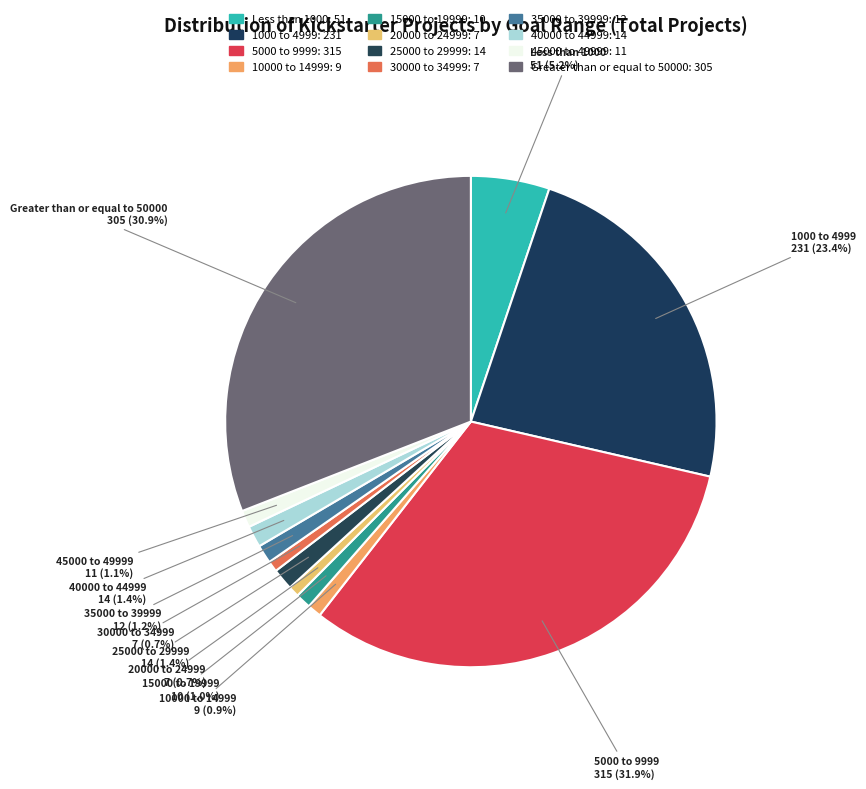

The 40000 to 44999 slice represents 1% of the pie. True or false?

True